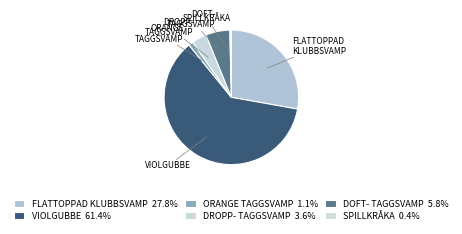

How many slices are in this pie chart?

6